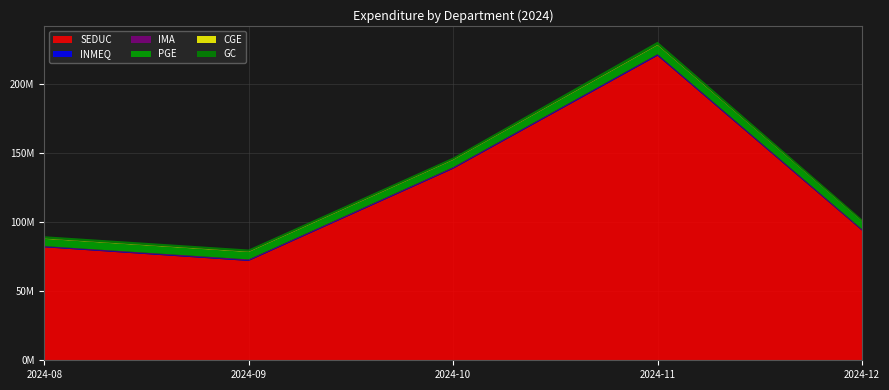

Reading right to left, transcribe all the data shown in this chart.

SEDUC: 94059051.4	220779233.2	138825107.0	72022466.7	81929911.9
INMEQ: 432917.8	698452.3	512288.4	475581.3	442508.0
IMA: 596554.9	462992.5	627231.1	626037.9	438323.4
PGE: 5780876.1	6526740.1	5269337.1	5353784.7	5229089.2
CGE: 190475.2	364840.2	311030.6	330715.1	303199.9
GC: 1160855.4	2120120.8	1416919.2	1506581.6	1597394.2